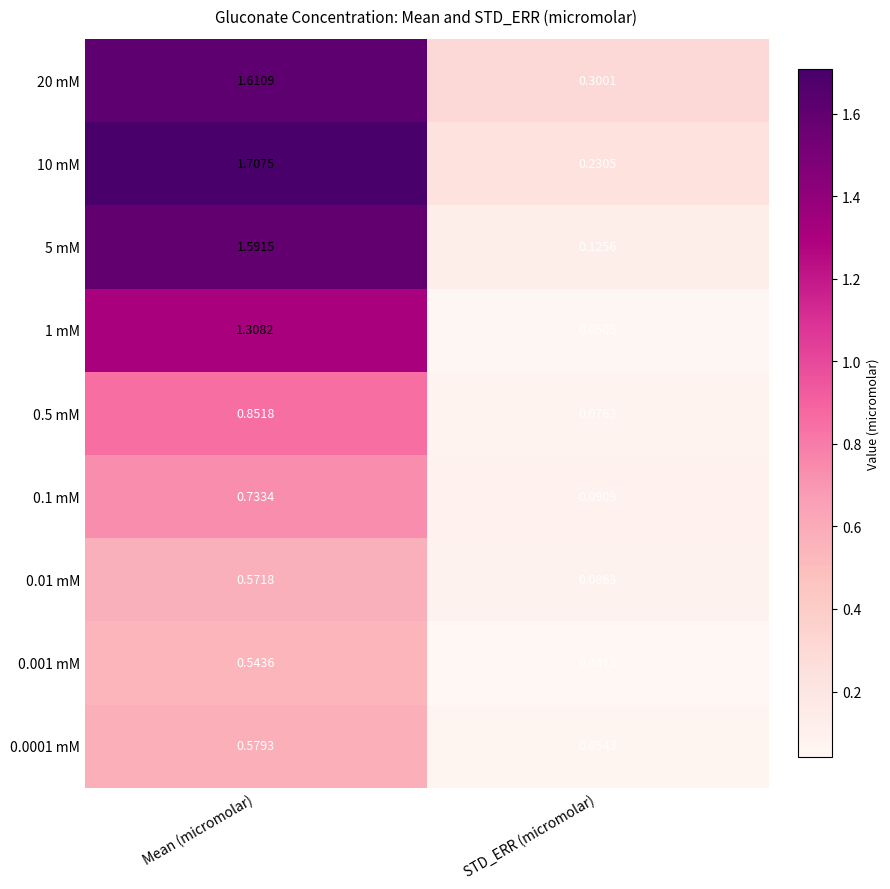

At which label does 10 mM first exceed 1?

Mean (micromolar)